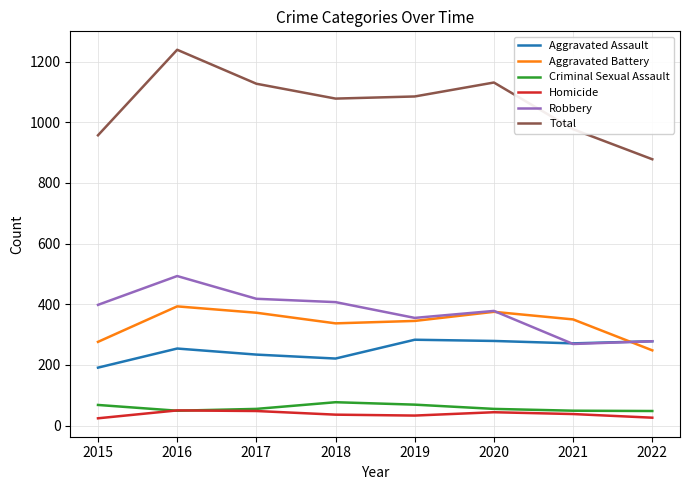

The Aggravated Battery series shows 272 at 2016. True or false?

False